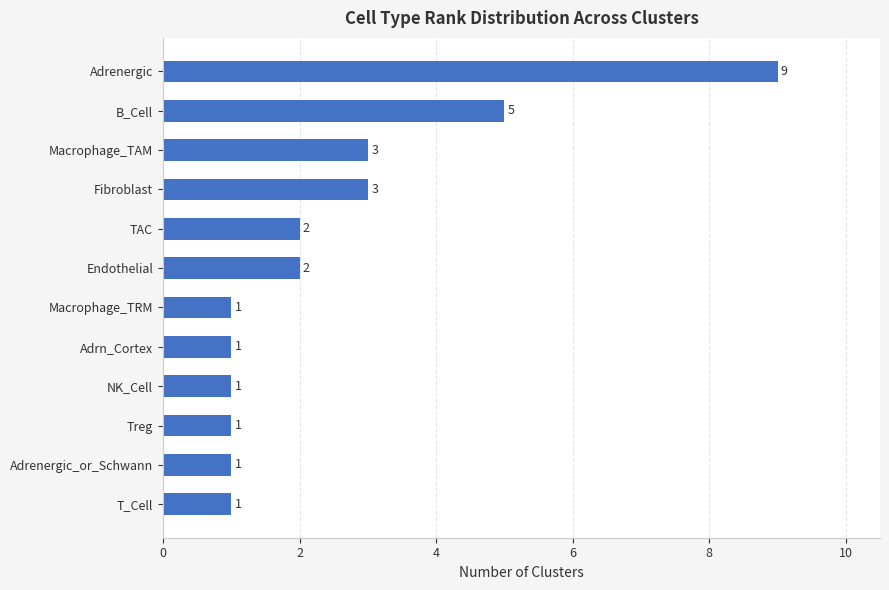

What is the difference between the maximum and minimum values?

8